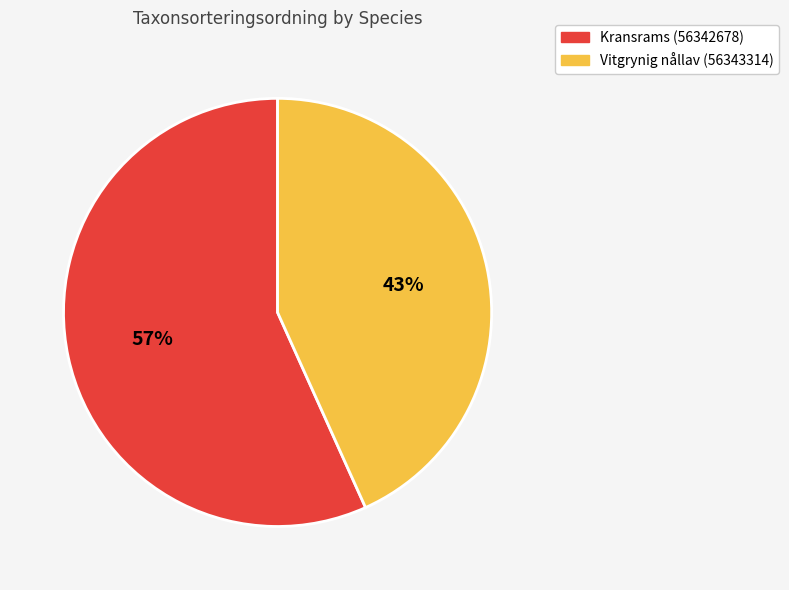

How many segments does this pie chart have?

2